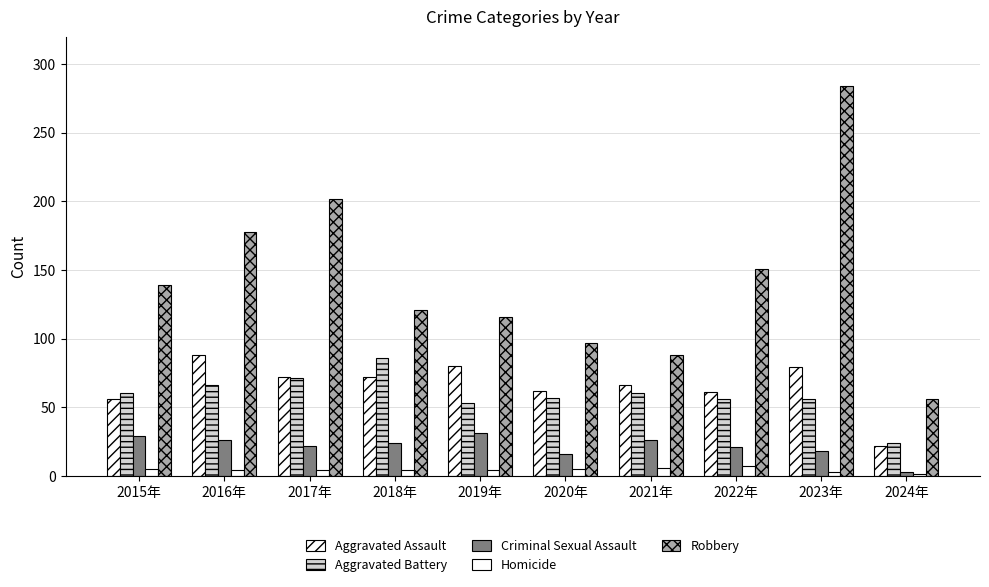

How many values in the Criminal Sexual Assault series are below 24?

5